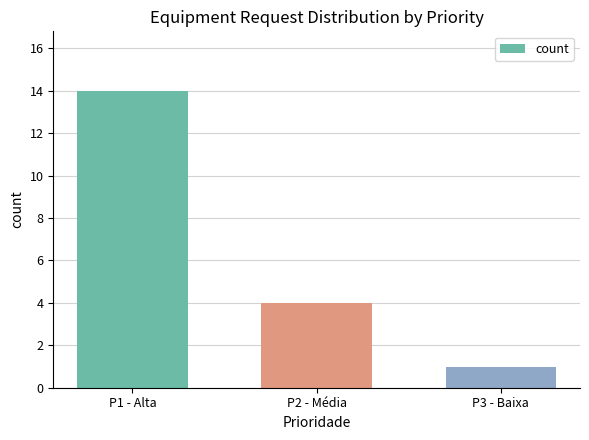

What is the maximum value shown in the chart?

14